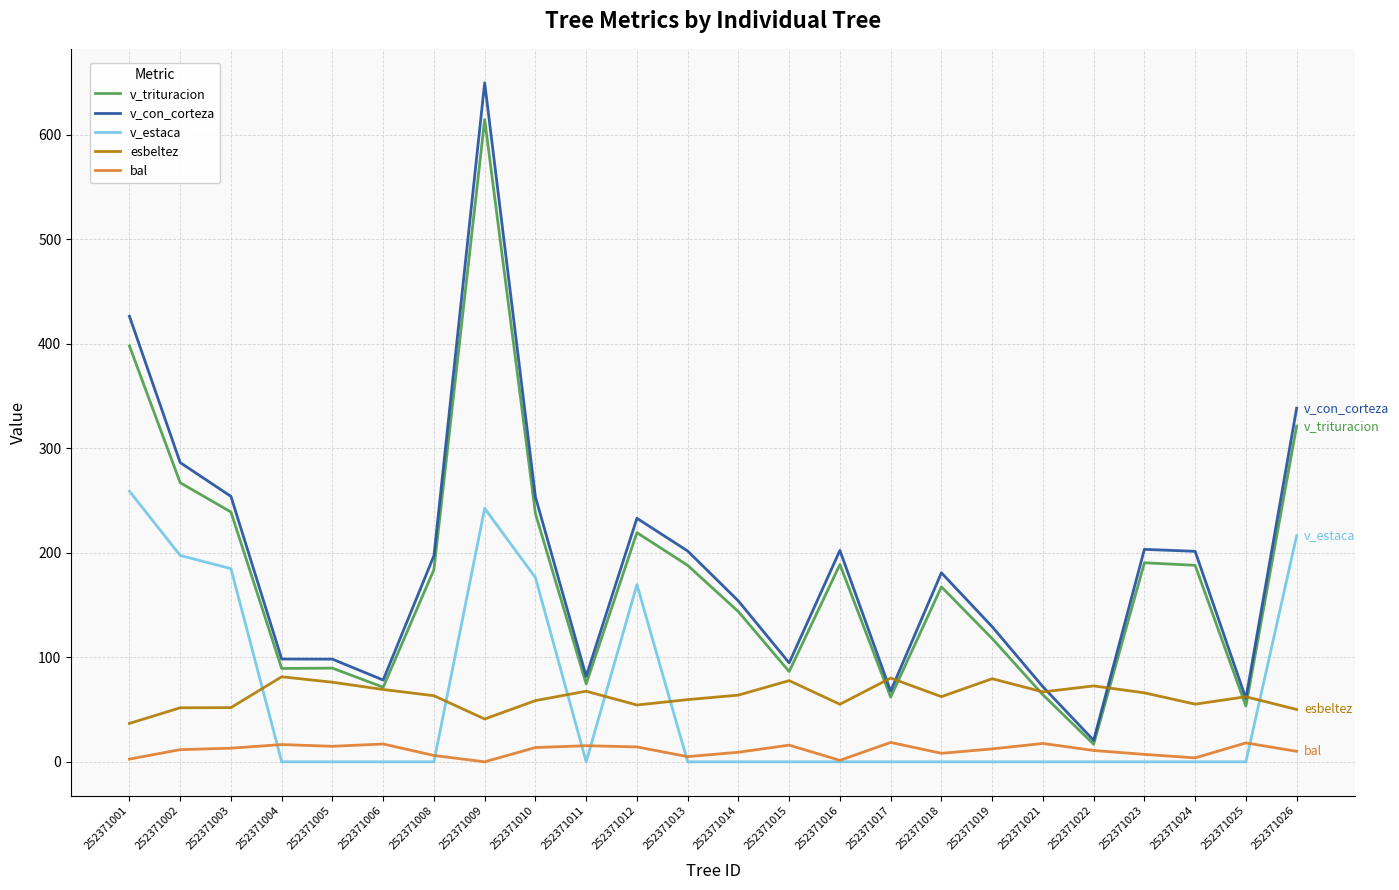

Between 252371002 and 252371017, which series saw the biggest shift?

v_con_corteza